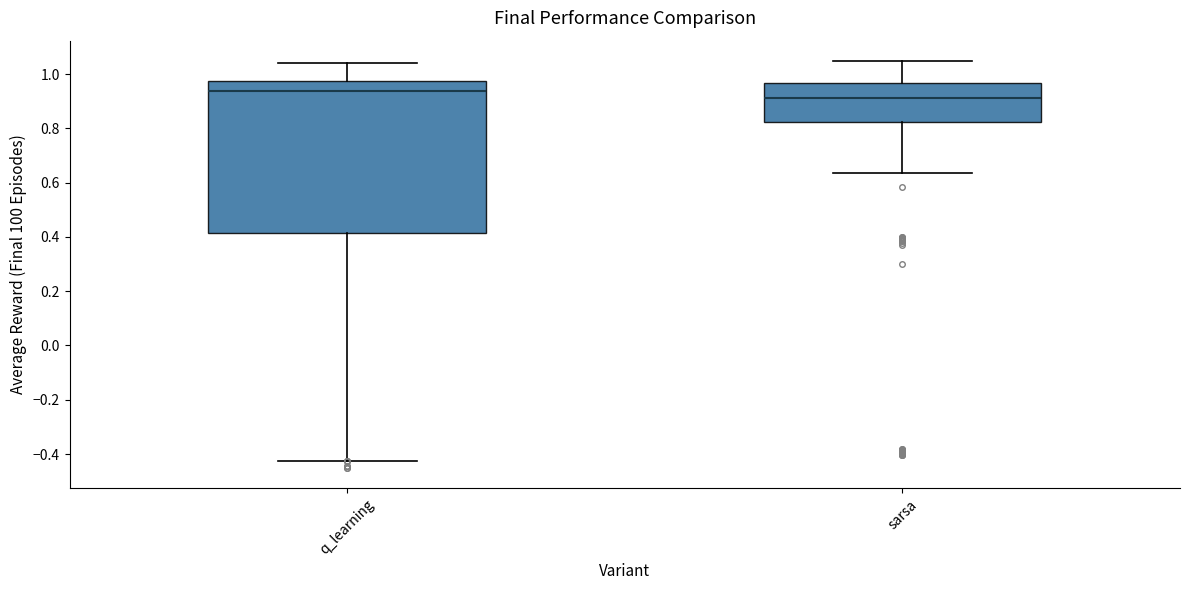

Which box has the lowest median line?

sarsa